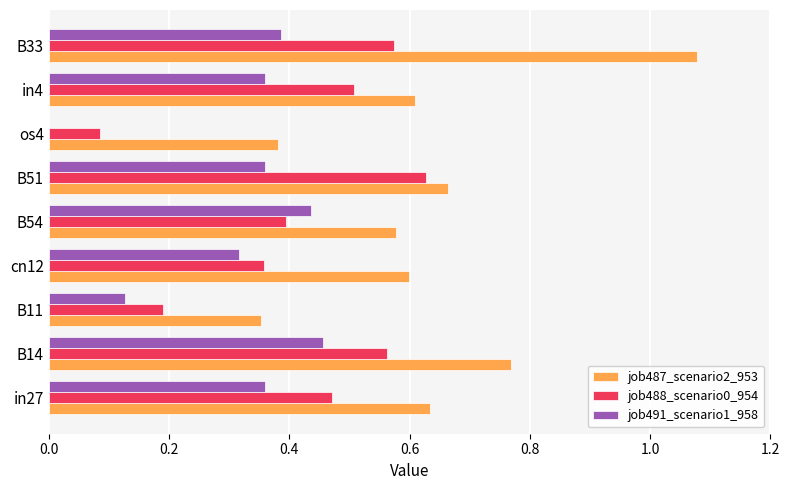

Which category has the highest value in the job488_scenario0_954 series?

B51